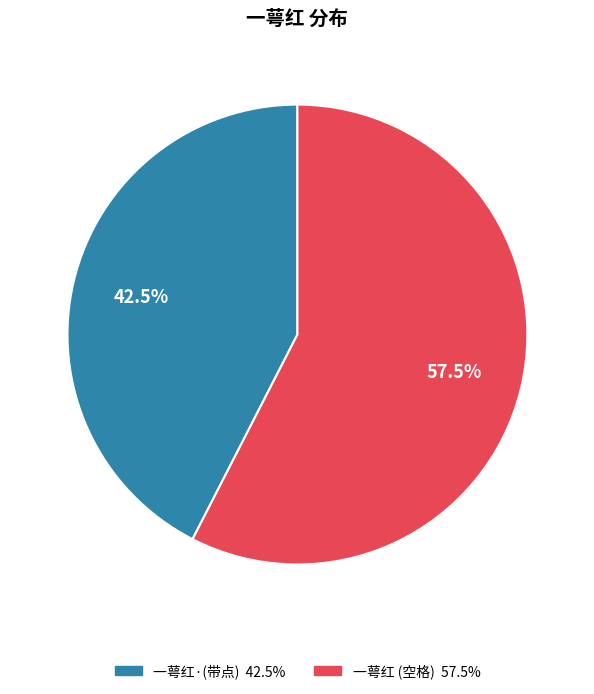

Is there any slice that represents more than half of the pie?

Yes